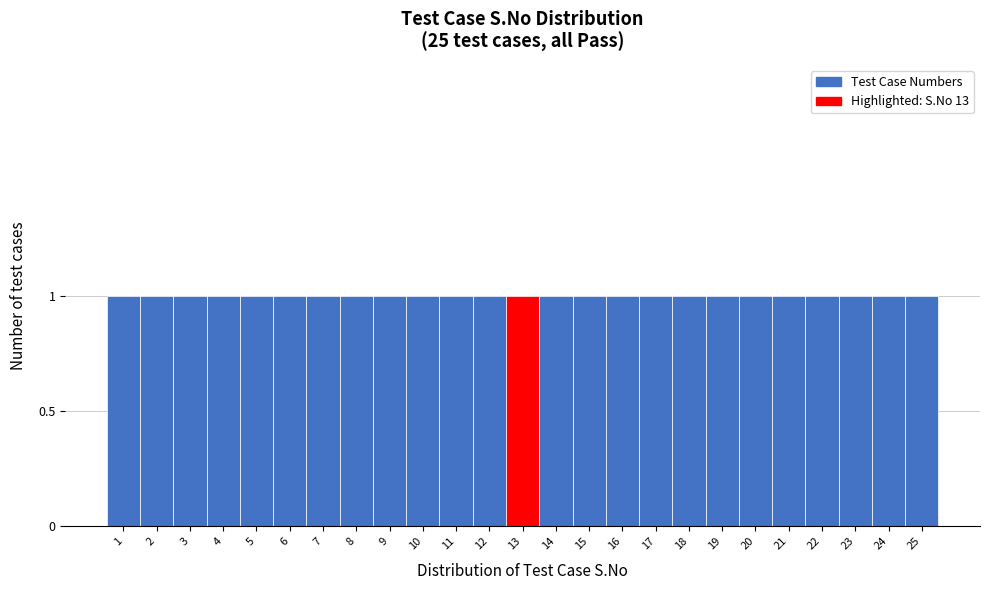

What is the height of the bar covering 0.5 to 1.5 on the x-axis? The values are not printed on the chart, so give them approximately, as read against the axis.

1